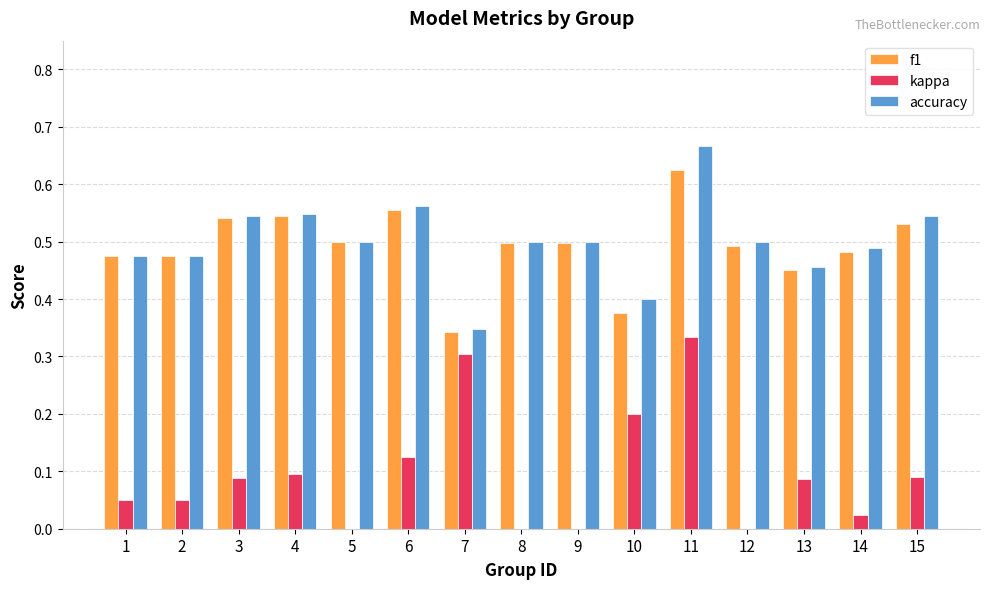

At which category is the sum across all series the highest?

11